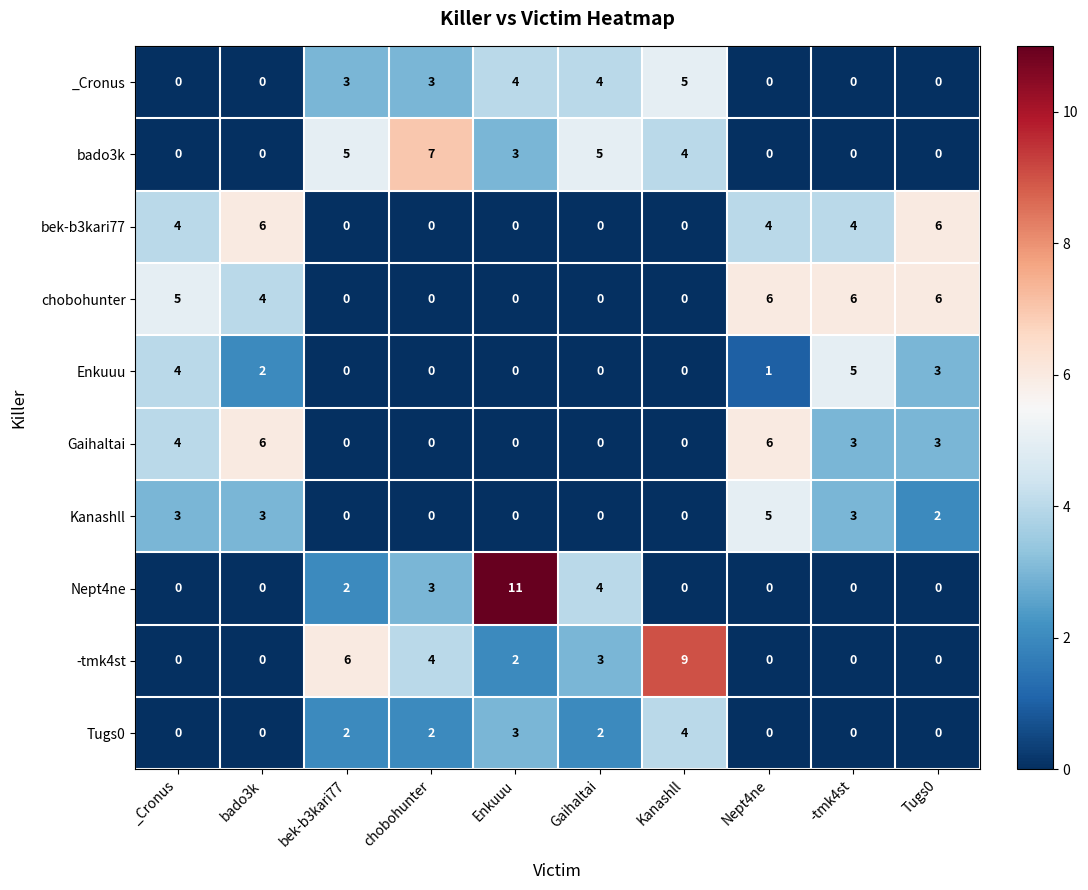

Count the number of data series in this chart.

10